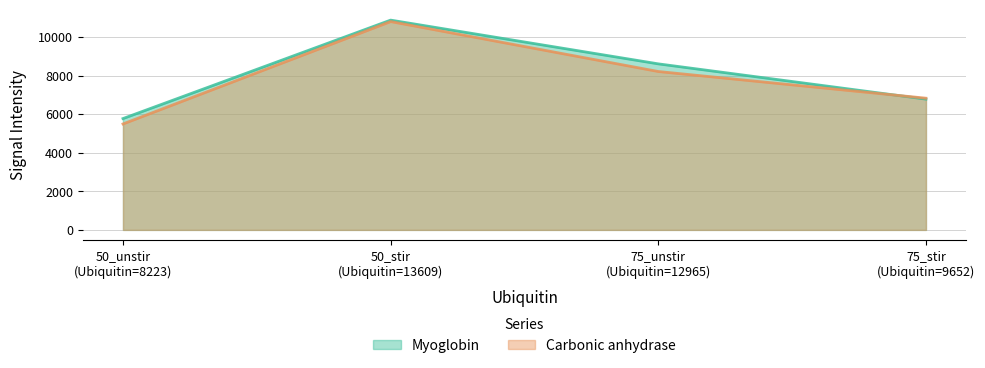

What is the minimum value for Carbonic anhydrase?

5490